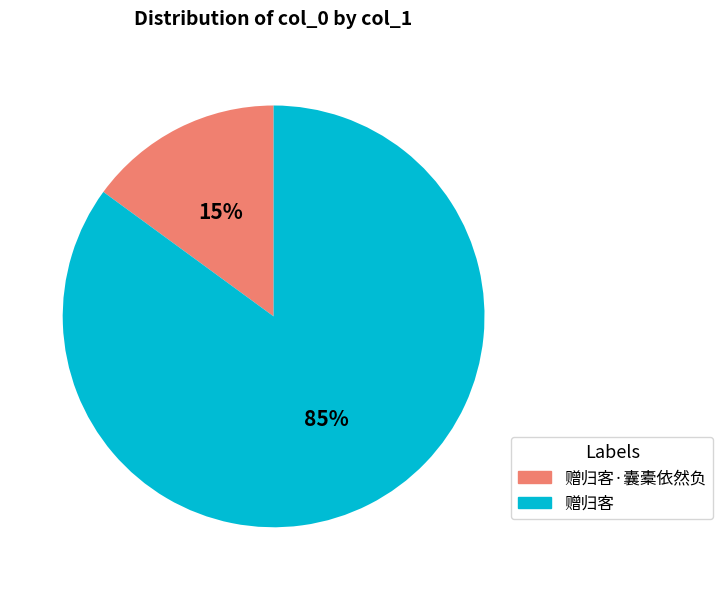

Does any single category account for the majority?

Yes